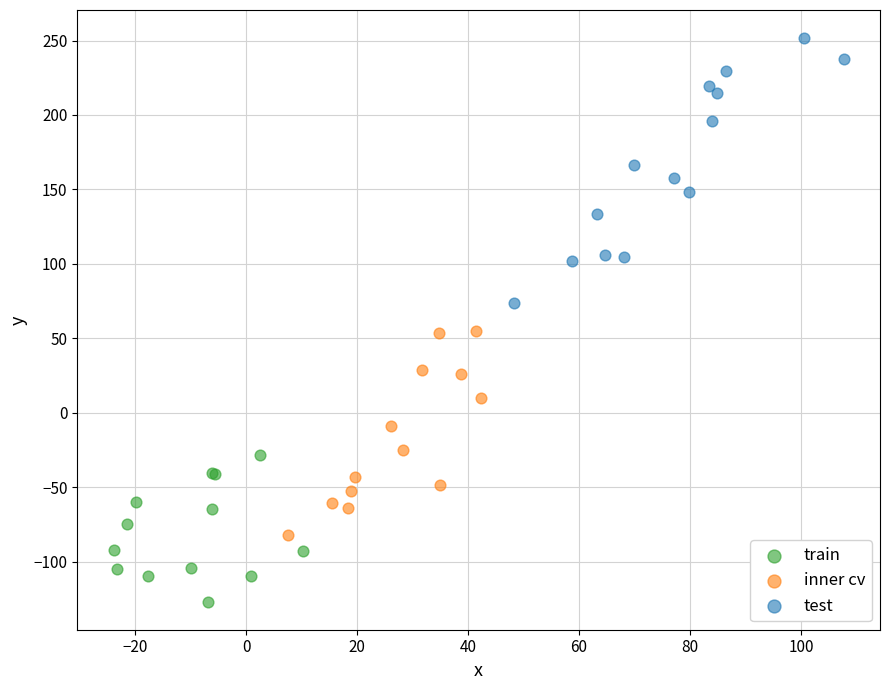

Which series has the widest spread of Y values?

test